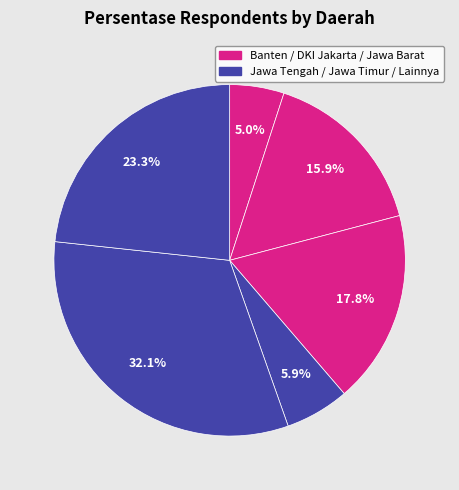

Which category has the smallest portion of the pie?

Banten